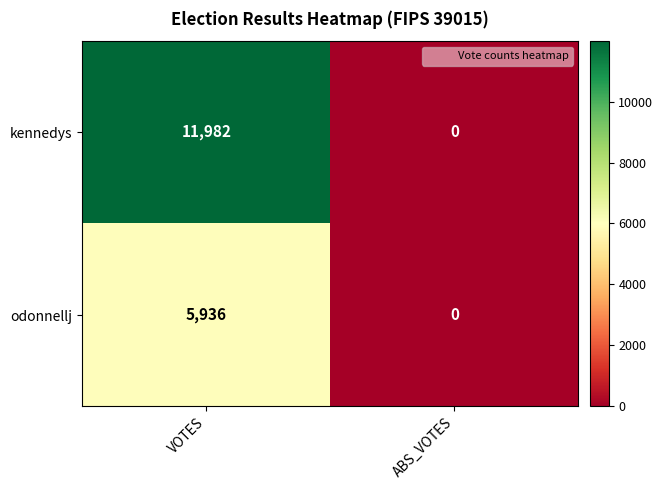

Which series has the widest spread of values?

kennedys